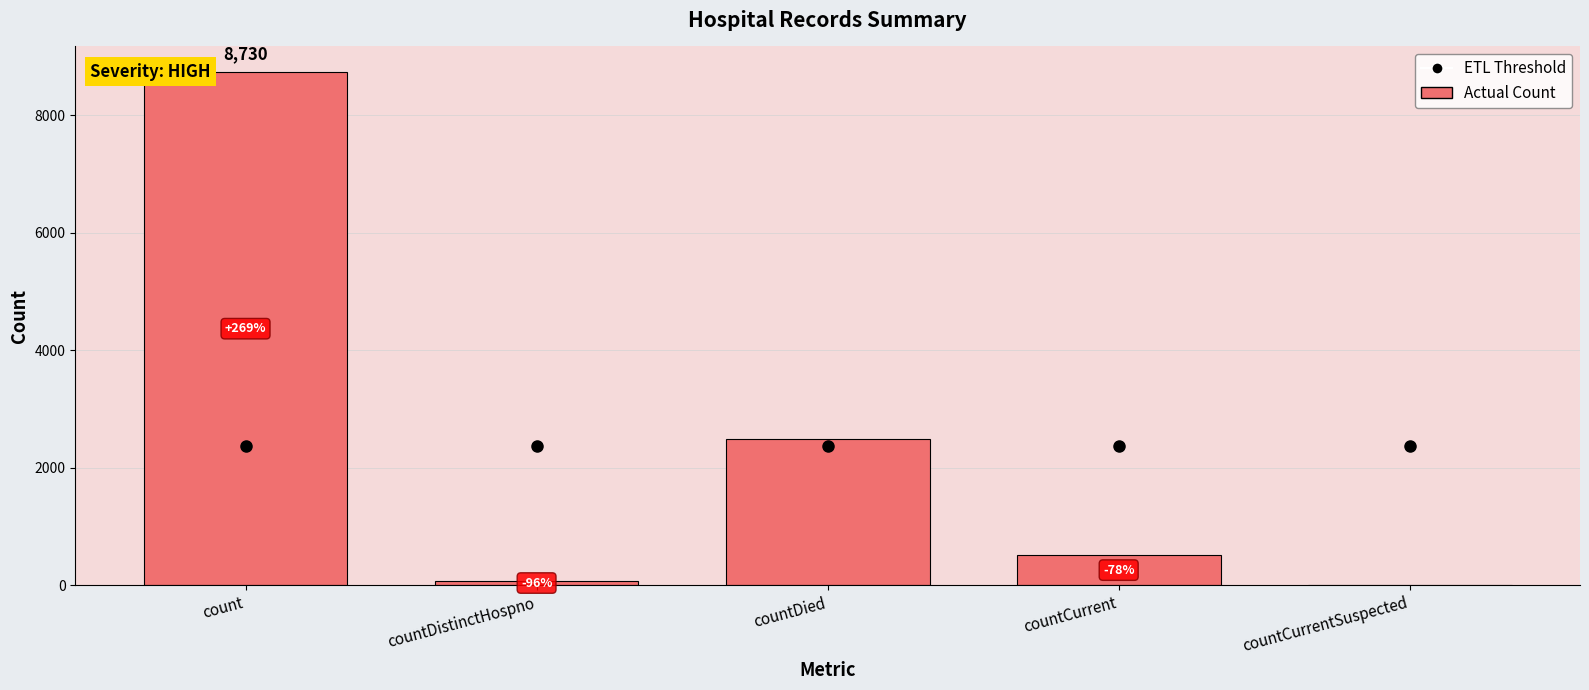

The ETL Threshold series shows 2360.8 at countCurrent. True or false?

True